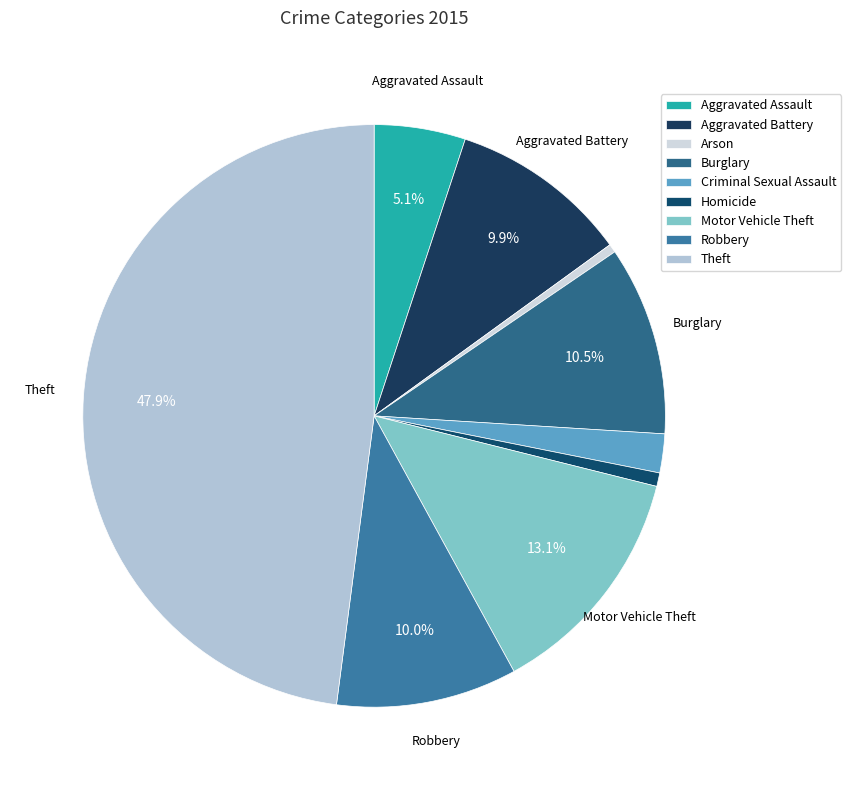

To the nearest percent, what is the difference between the Motor Vehicle Theft and Homicide slice percentages?

12%